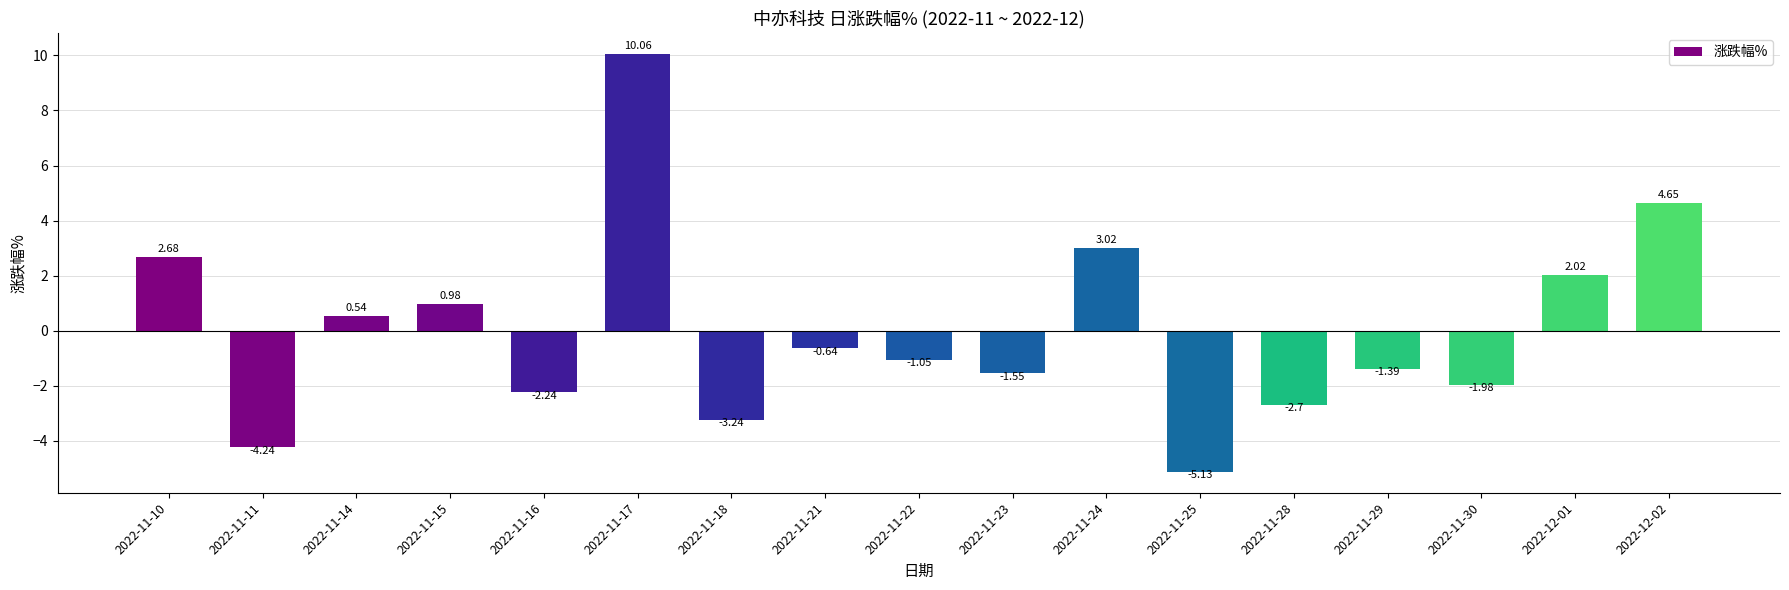

Which category has the lowest value across all series?

2022-11-25